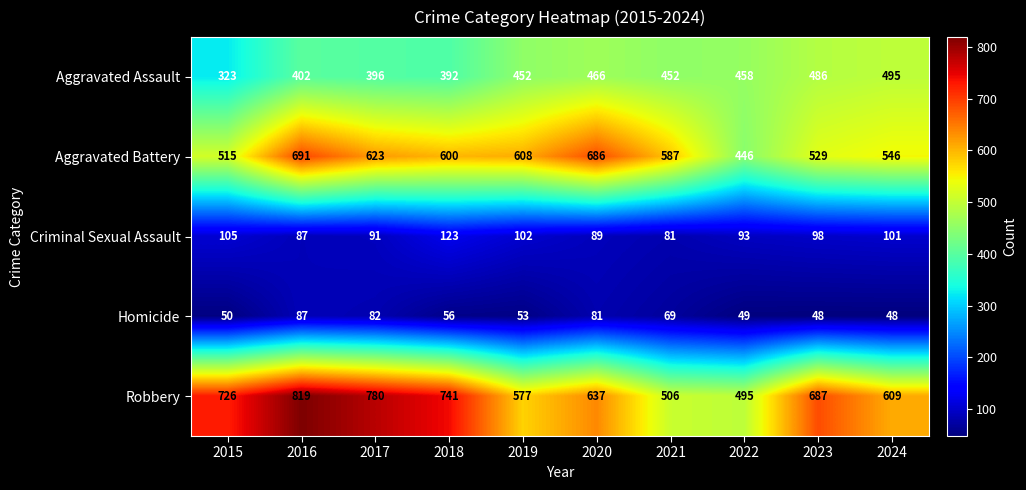

What is the smallest value displayed?

48